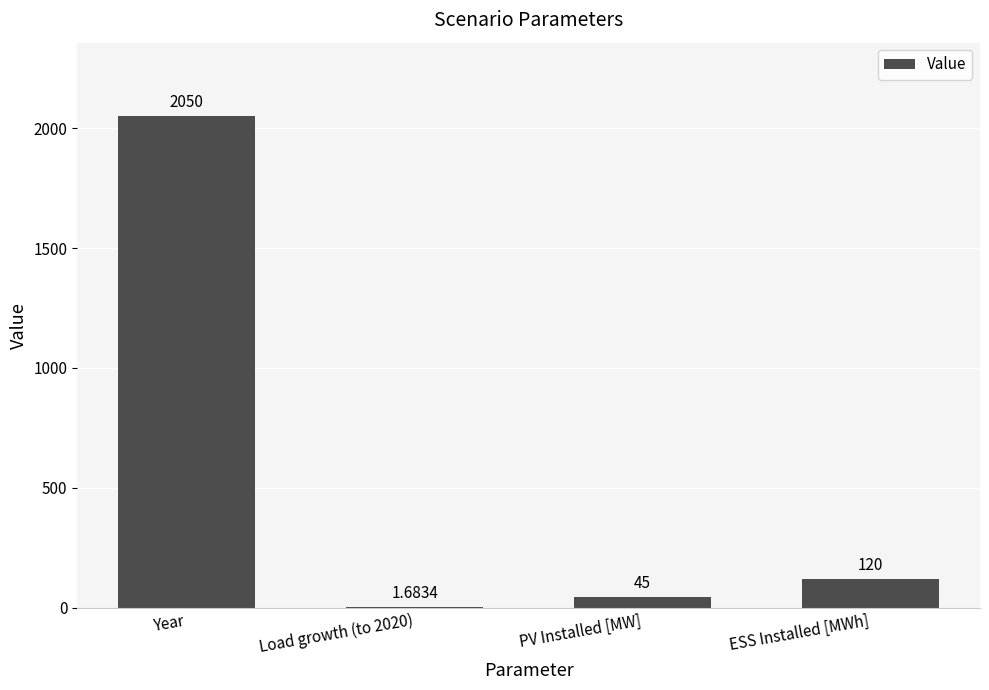

What is the maximum value shown in the chart?

2050.0